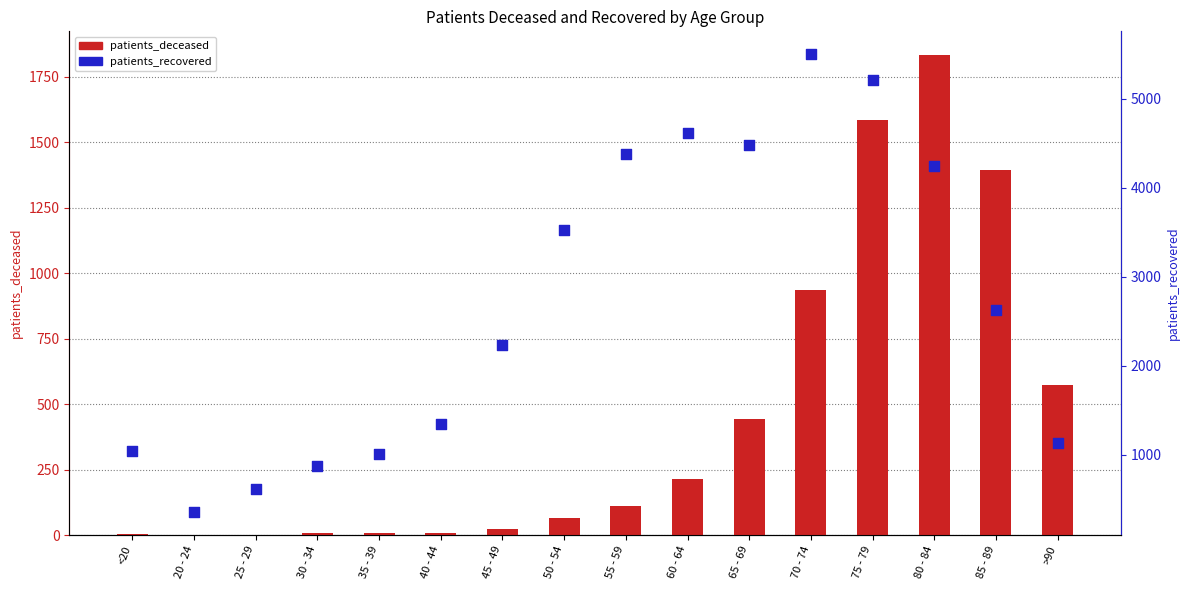

At which category is the sum across all series the highest?

75 - 79